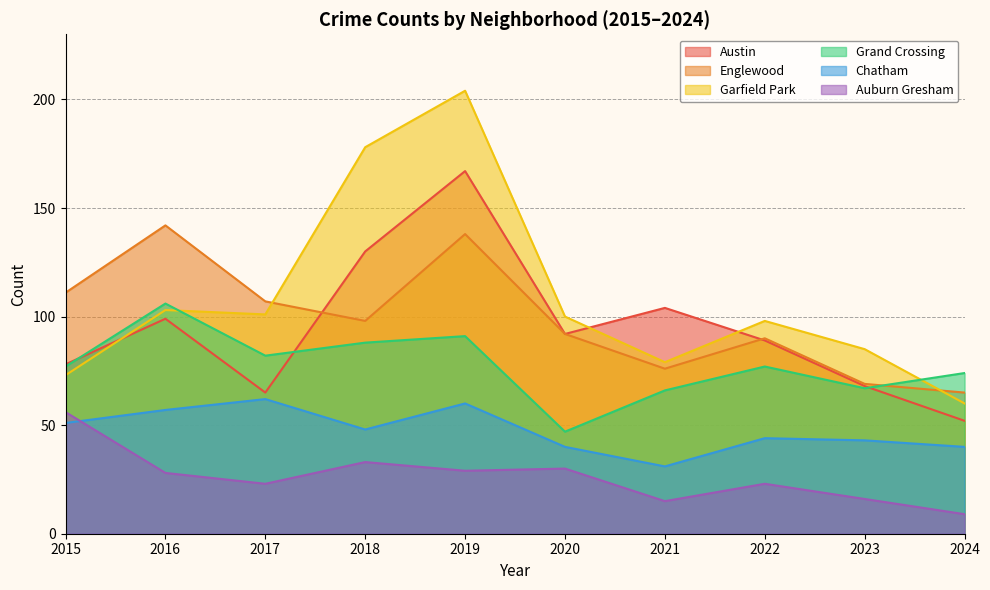

What is the sum of the Austin values at 2015 and 2017?

143